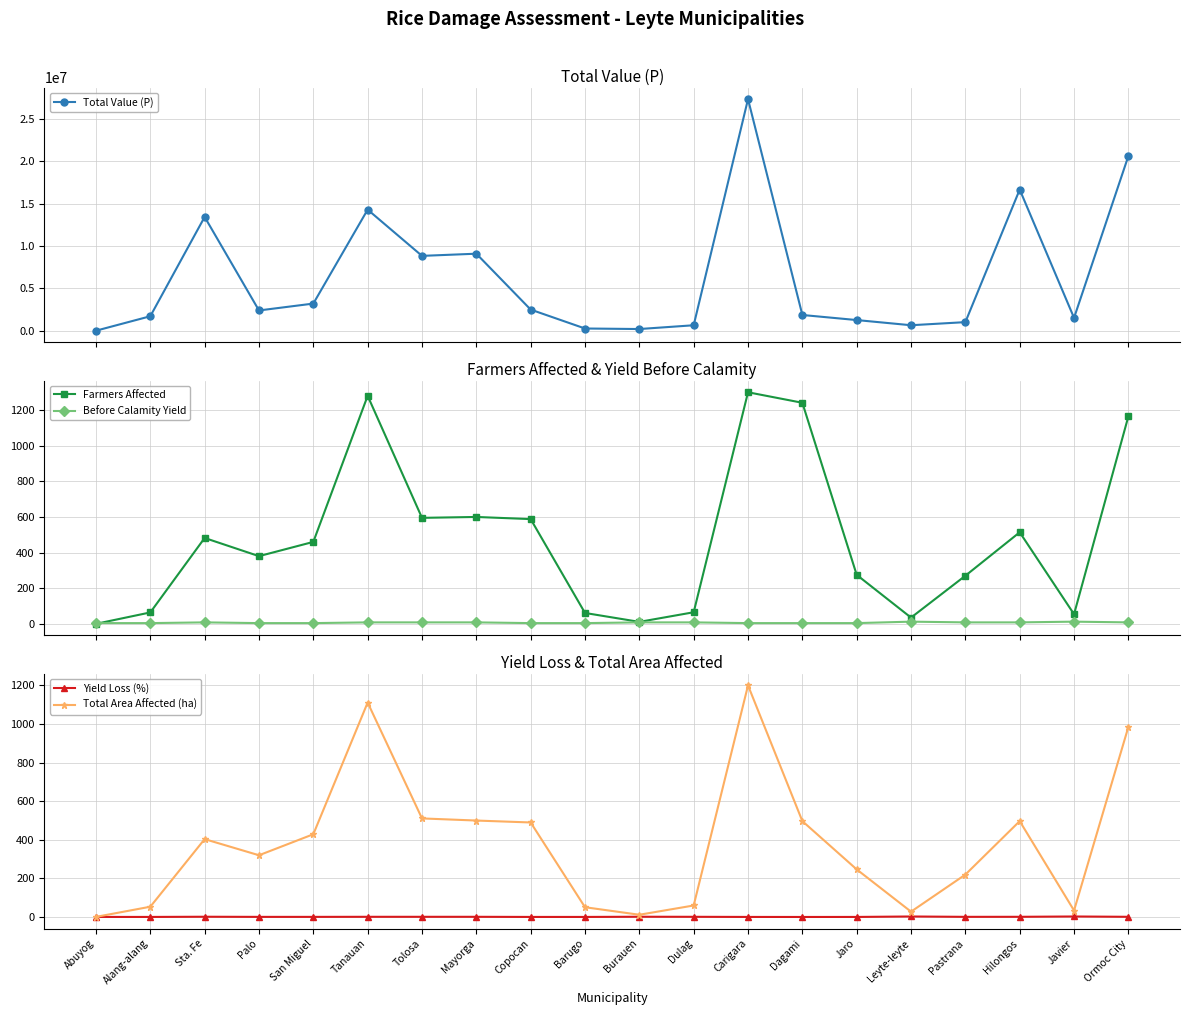

The Farmers Affected series shows 35.8 at Dulag. True or false?

False